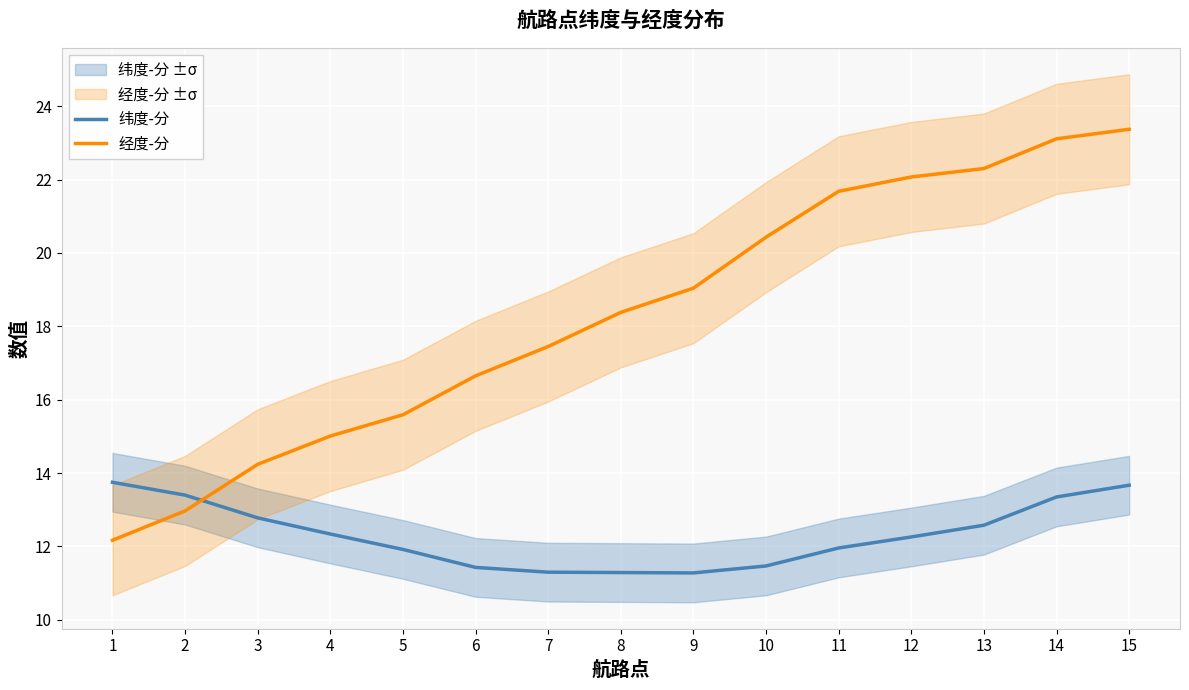

After their last crossing, which series has the higher values: 纬度-分 or 经度-分?

经度-分